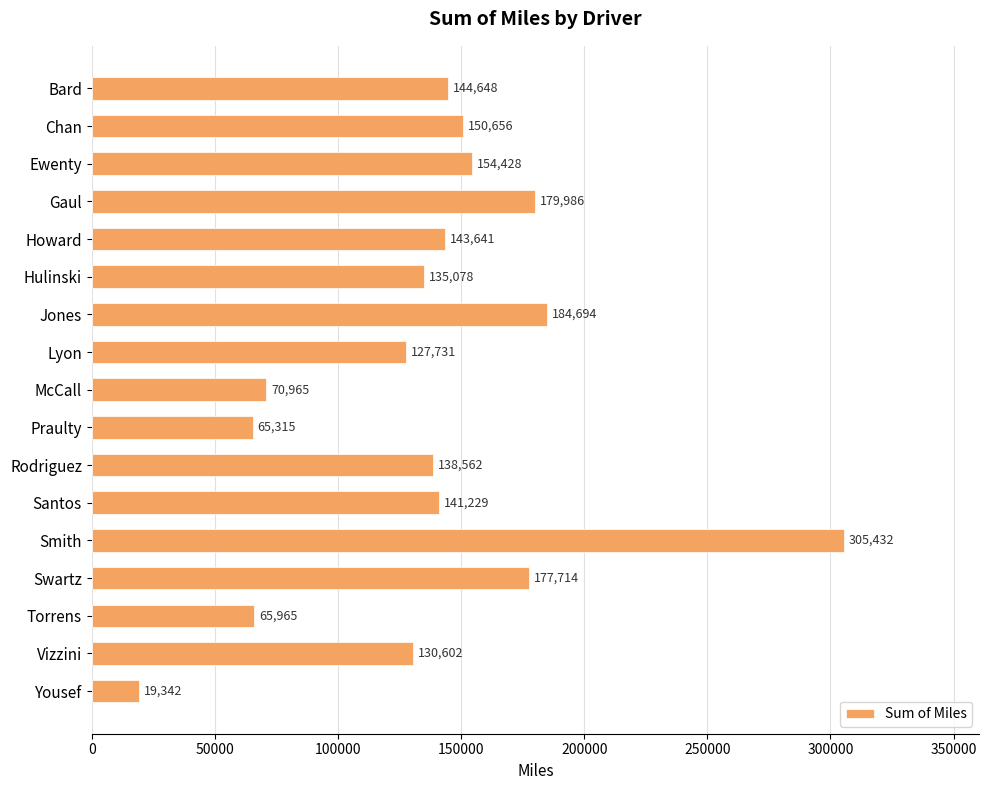

Does the chart contain stacked bars?

No